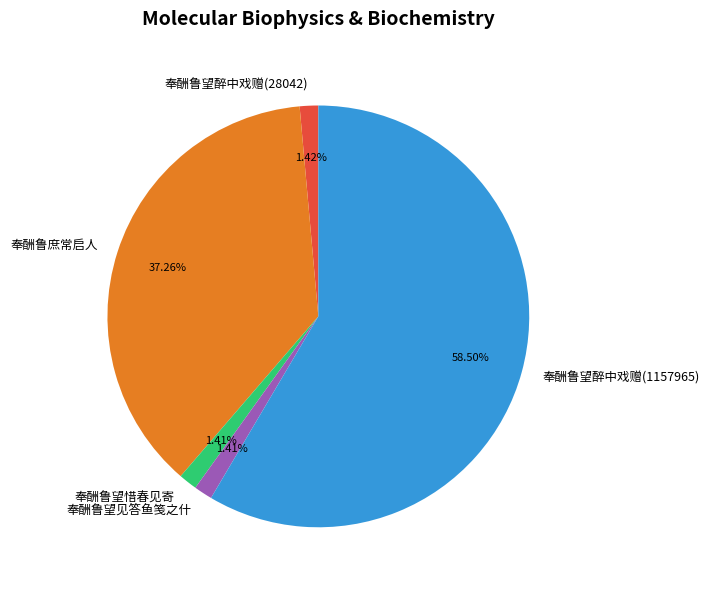

What is the largest slice in the pie chart?

奉酬鲁望醉中戏赠(1157965)